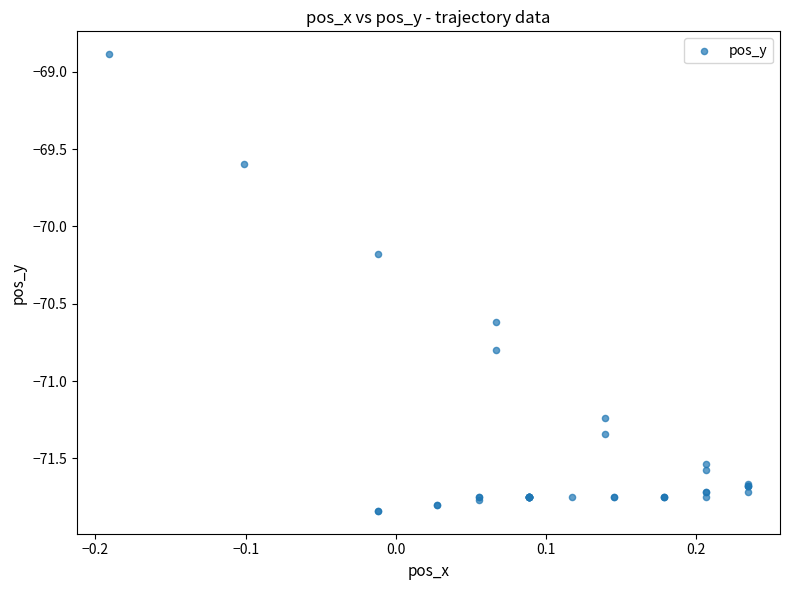

What Y value in the scatter plot is closest to -70?

-70.2